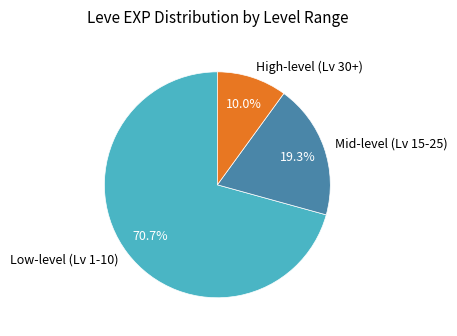

Rank the categories by value from highest to lowest.

Low-level (Lv 1-10), Mid-level (Lv 15-25), High-level (Lv 30+)